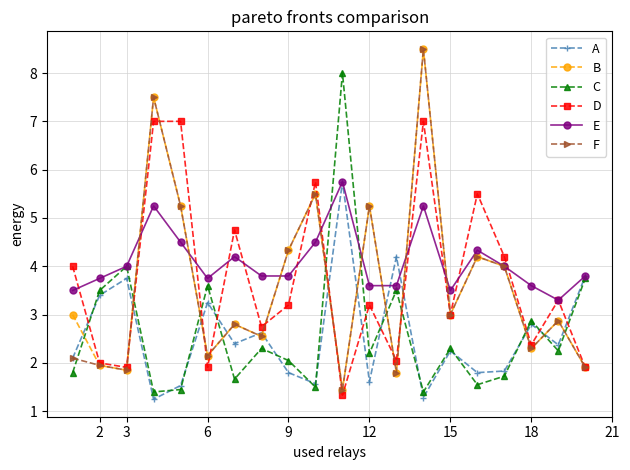

At how many categories does at least one series exceed 1?

20